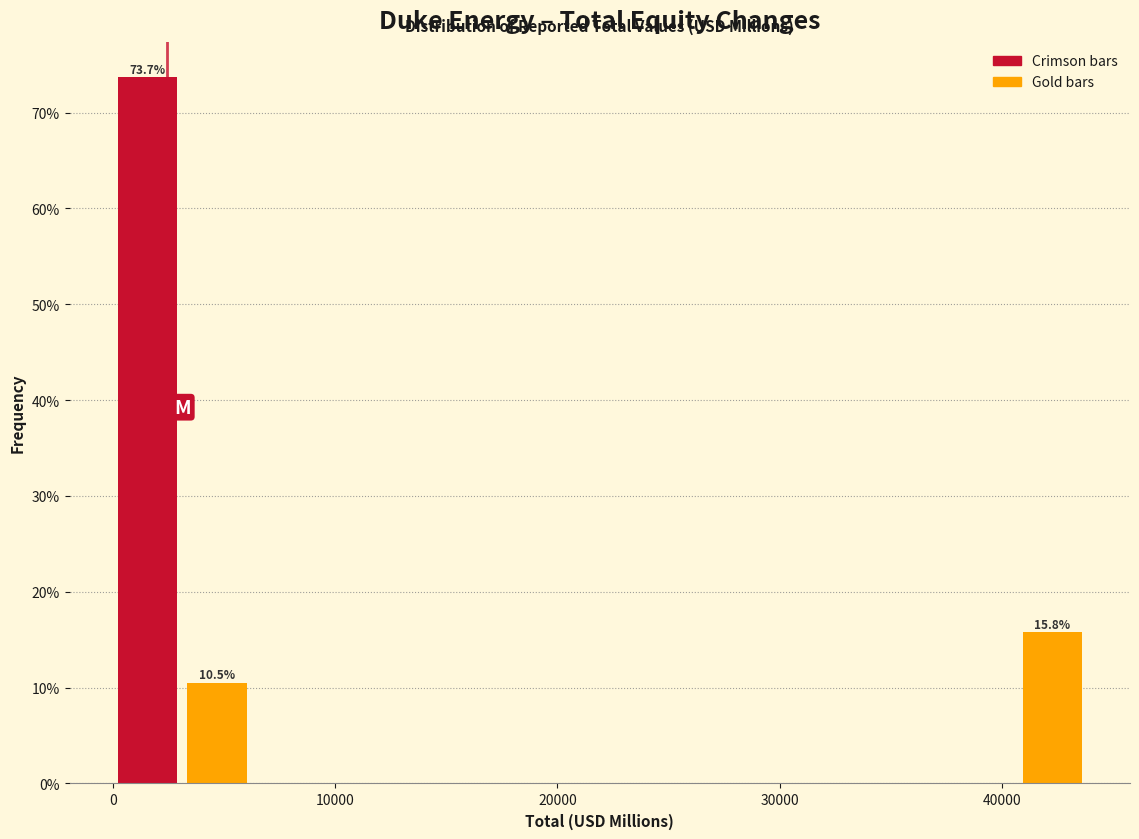

Around what value on the x-axis is the tallest bar? Give the approximate position of its centre, as read against the axis.

2000